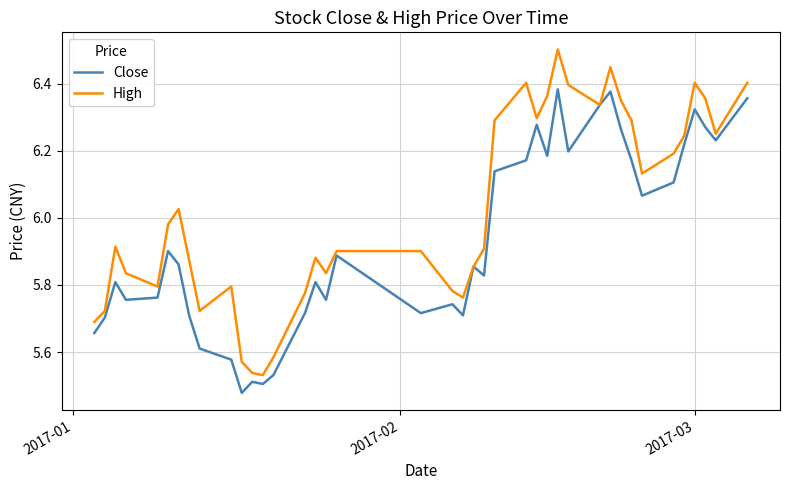

List the series in order of their overall mean, highest first.

High, Close